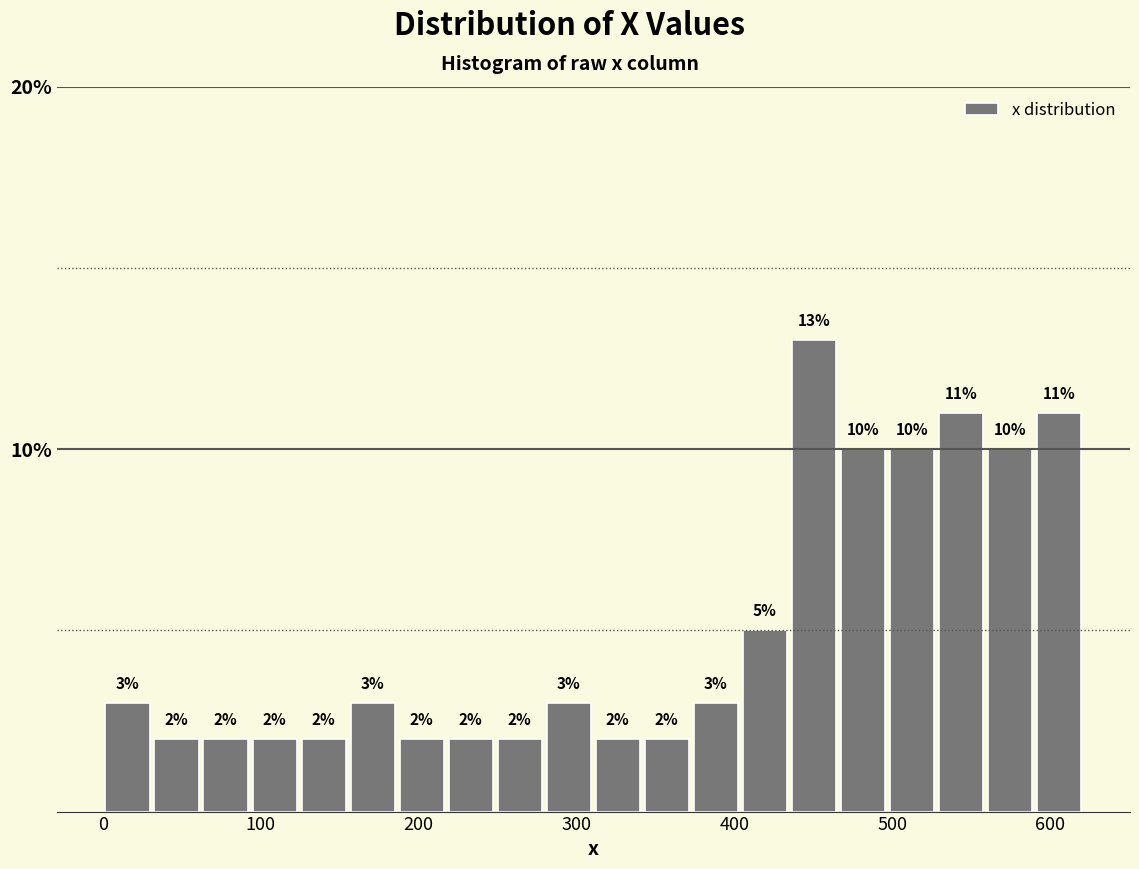

Read against the x-axis, roughly where is the centre of the tallest bar?

450